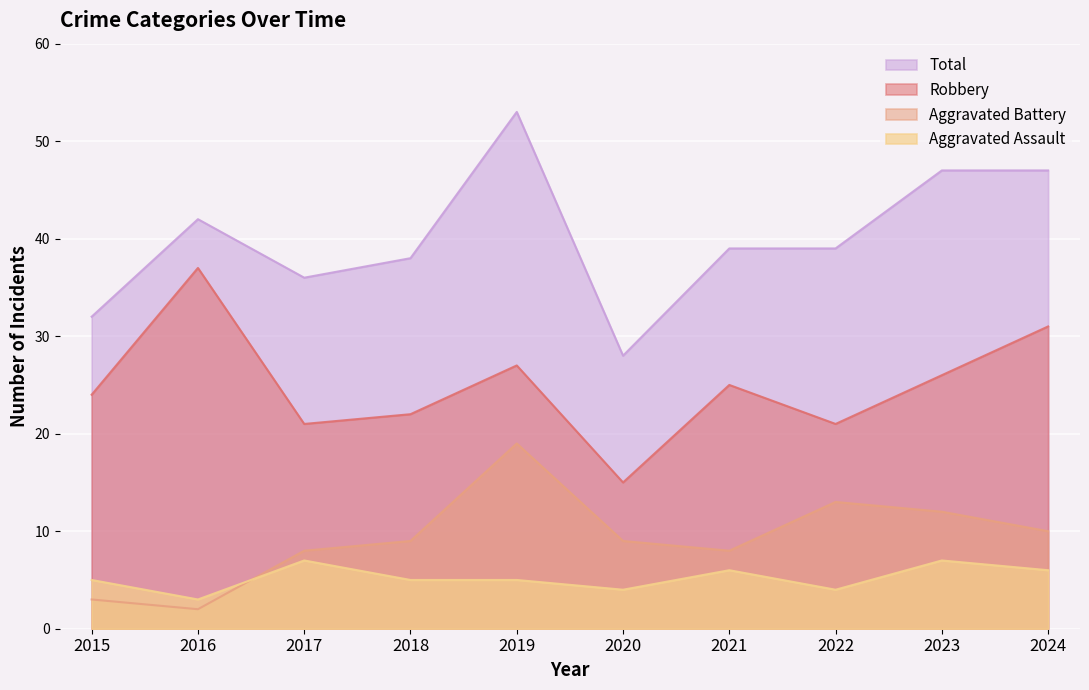

Which series has the largest total across all categories?

Total